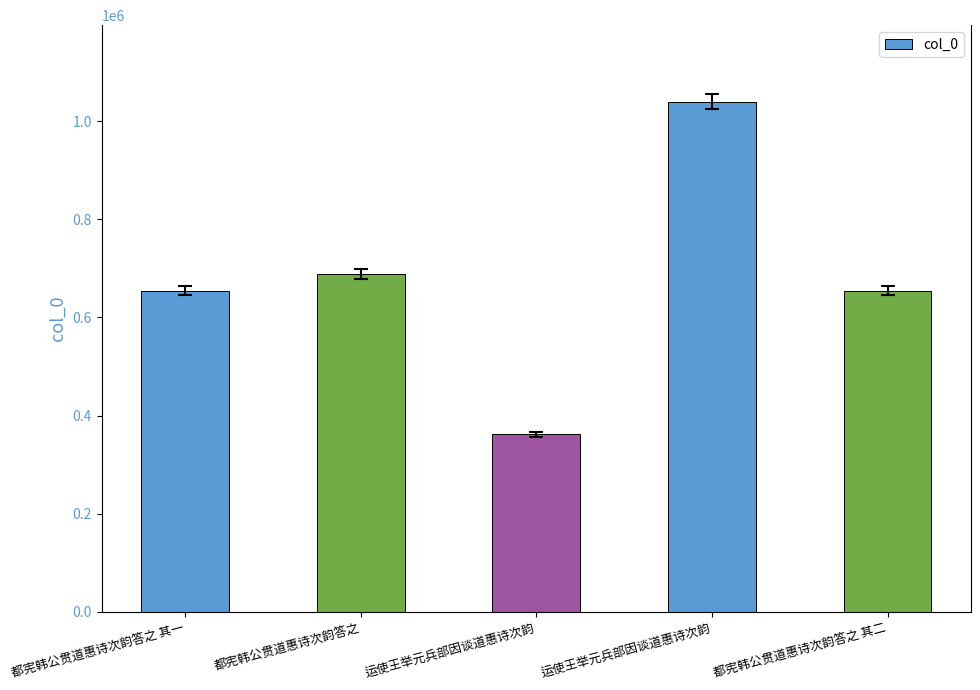

How many bars are there in total?

5